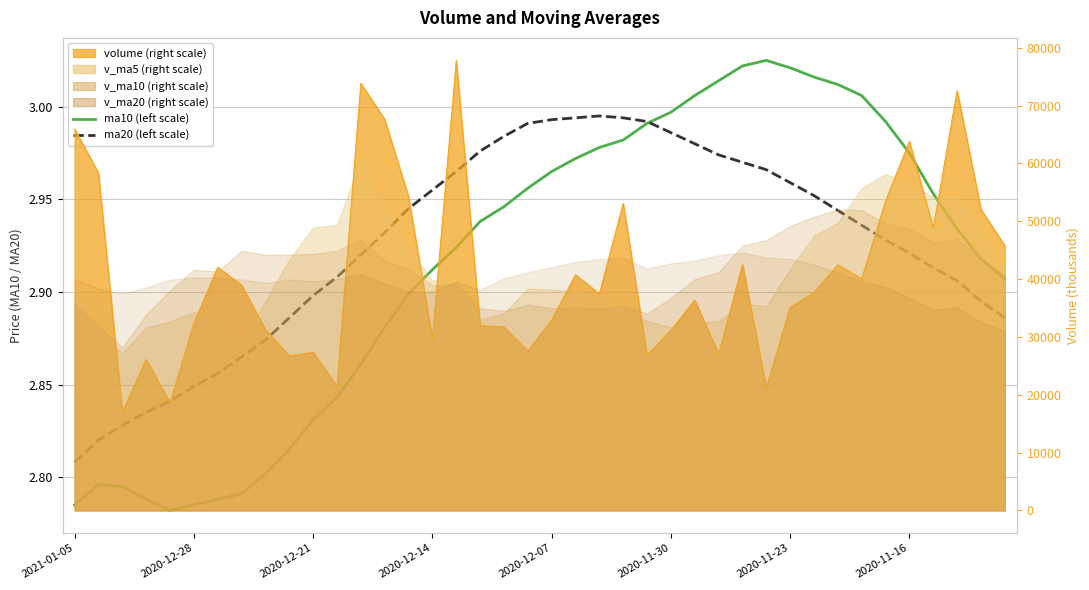

What is the spread (max minus min) of values at 2020-11-23?

0.1